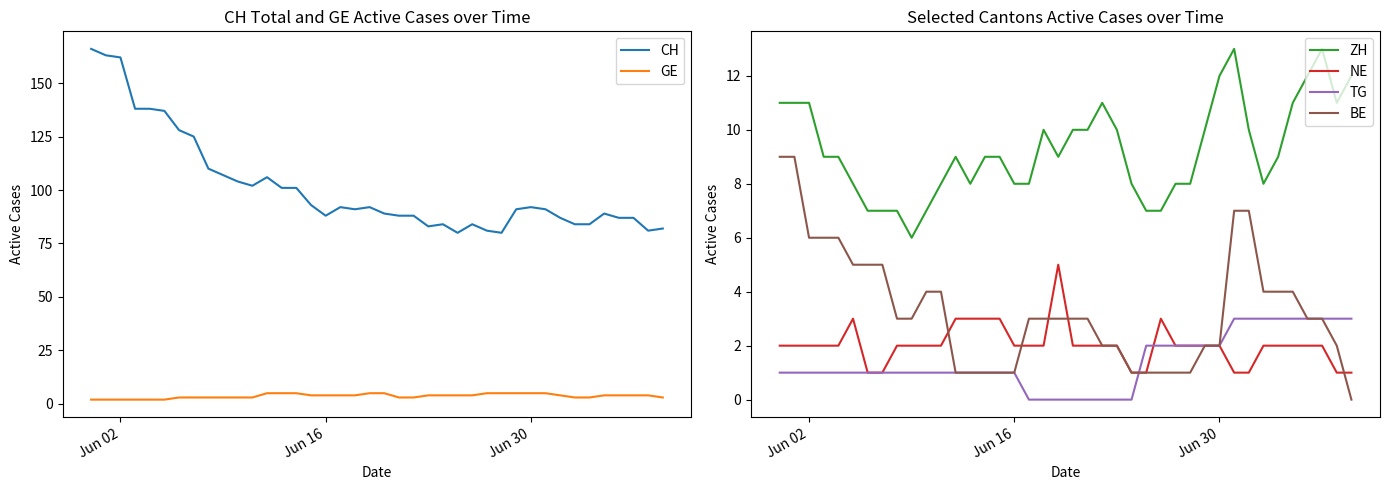

Rank the series by their maximum value, from lowest to highest.

TG, GE, NE, BE, ZH, CH